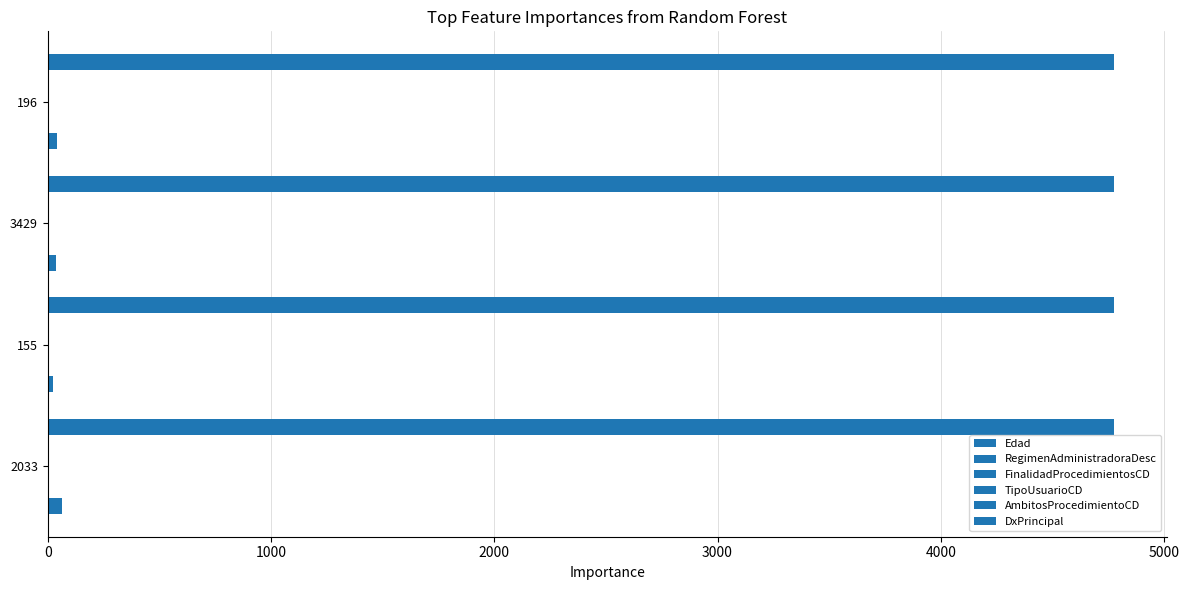

What is the highest value of the TipoUsuarioCD series?

2.0